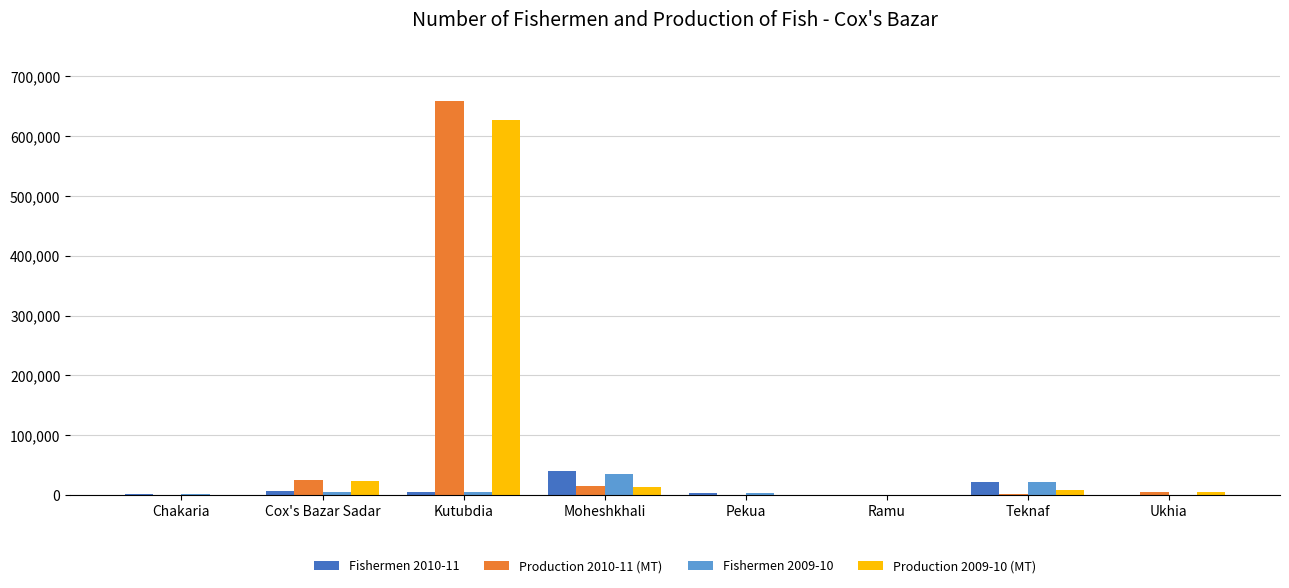

At which category is the sum across all series the highest?

Kutubdia